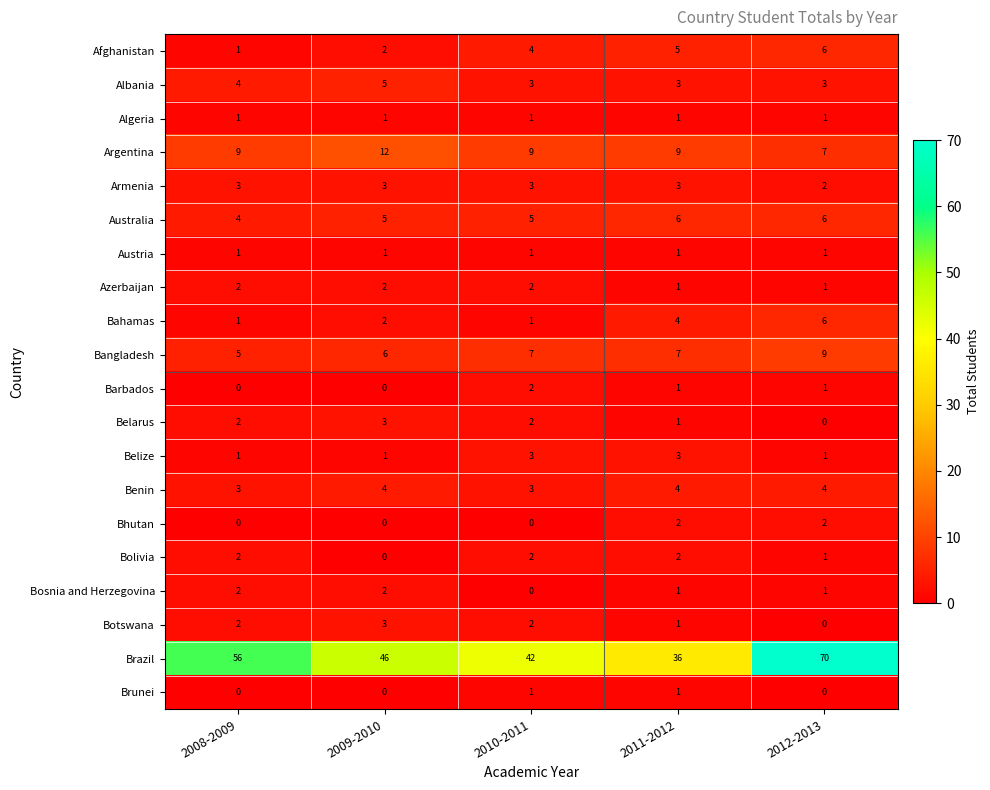

What is the sum of all Belize values?

9